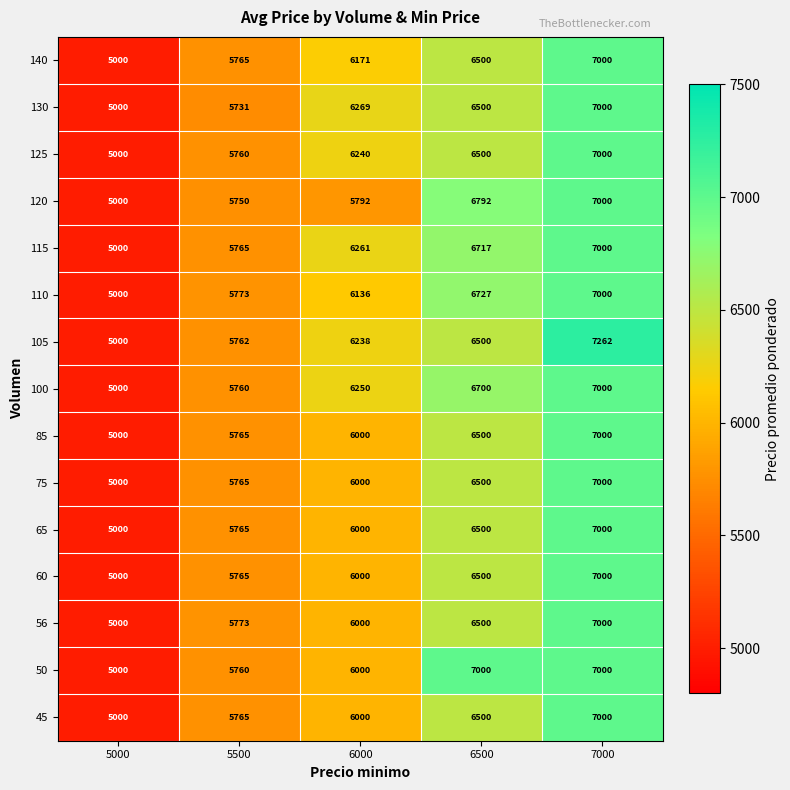

At which label is 125 closest to 6000?

5500